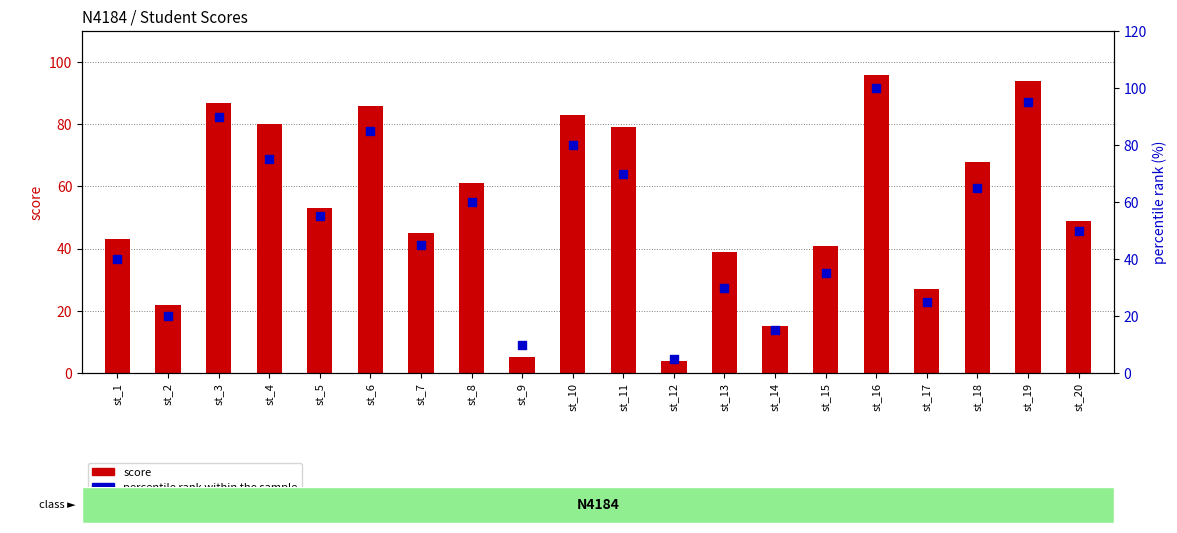

Which series has the largest total across all categories?

score